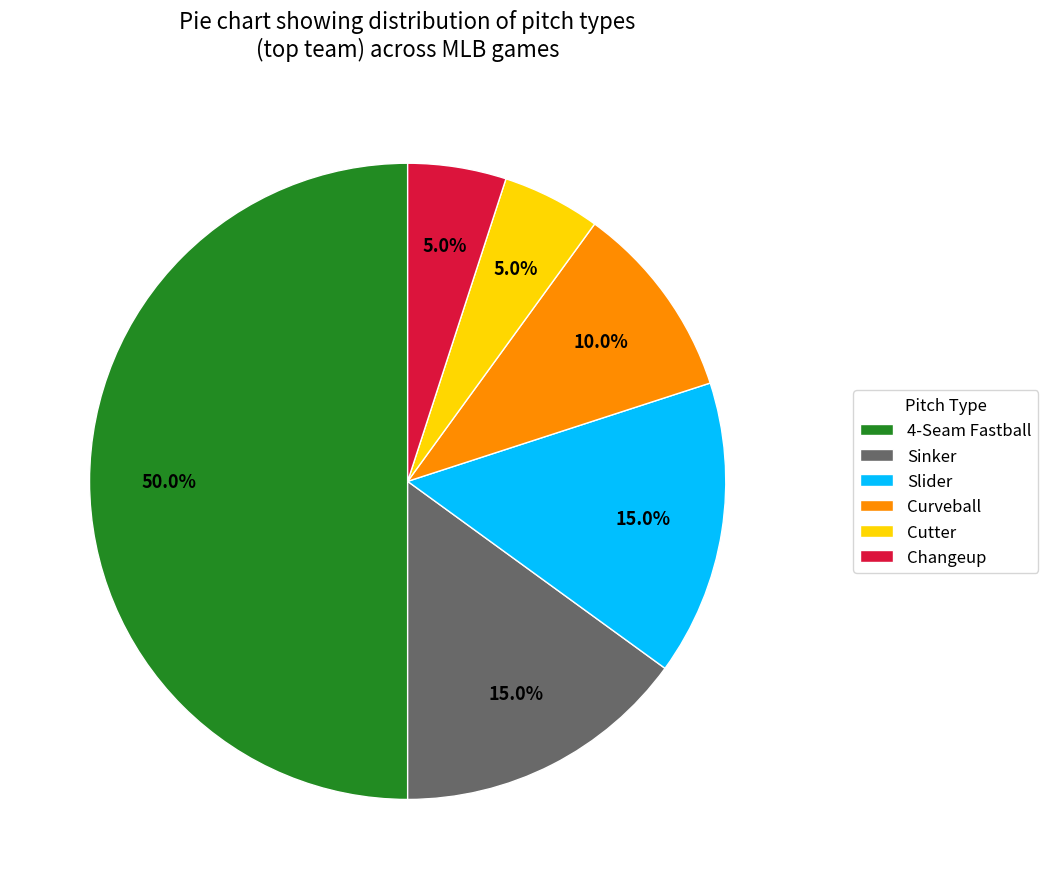

Count the number of slices in the pie.

6